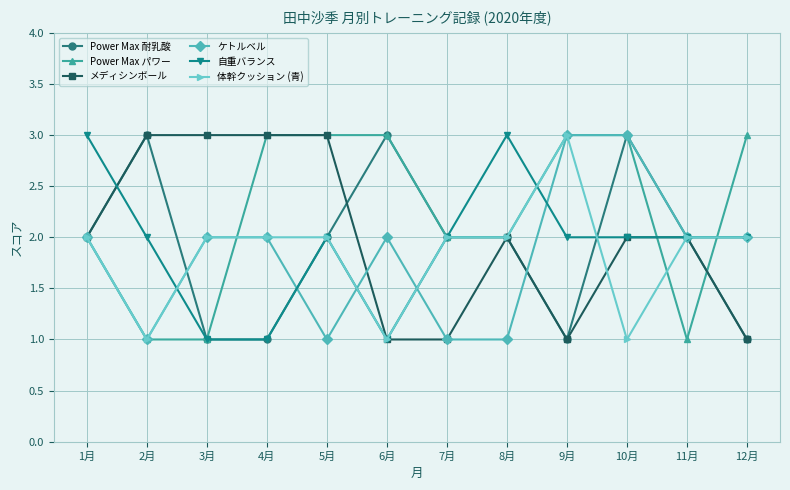

What is the maximum value for Power Max 耐乳酸?

3